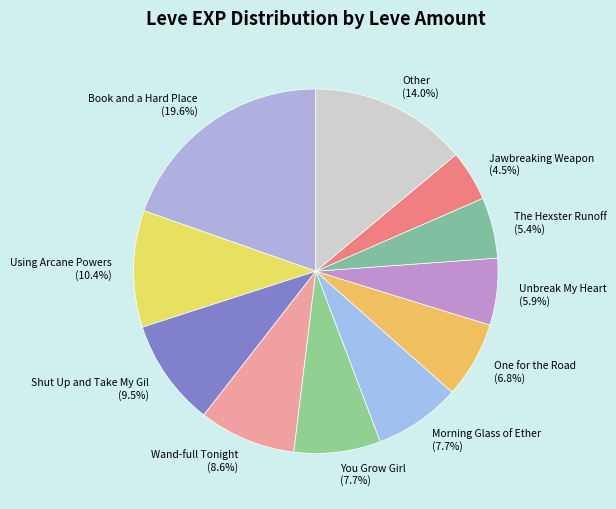

Approximately how many times larger is the value at Shut Up and Take My Gil compared to Unbreak My Heart?

1.6